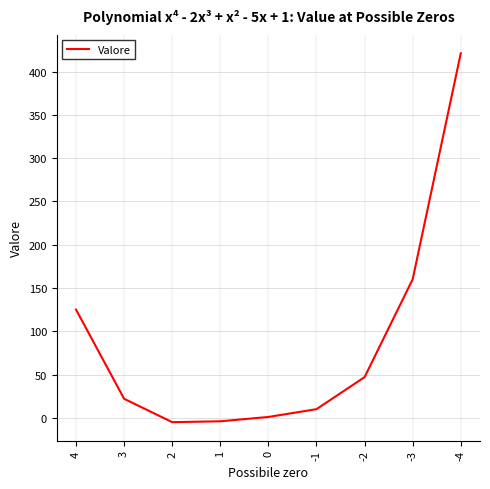

What is the maximum value shown in the chart?

421